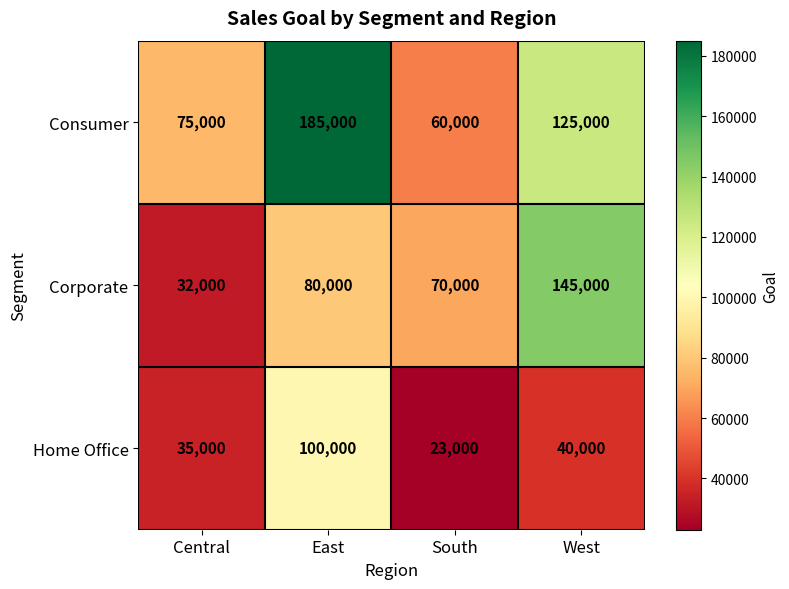

Rank the series by their maximum value, from highest to lowest.

Consumer, Corporate, Home Office